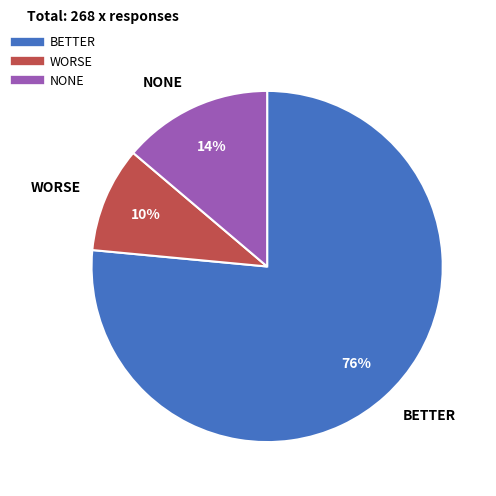

What percentage is the WORSE slice, to the nearest percent?

10%